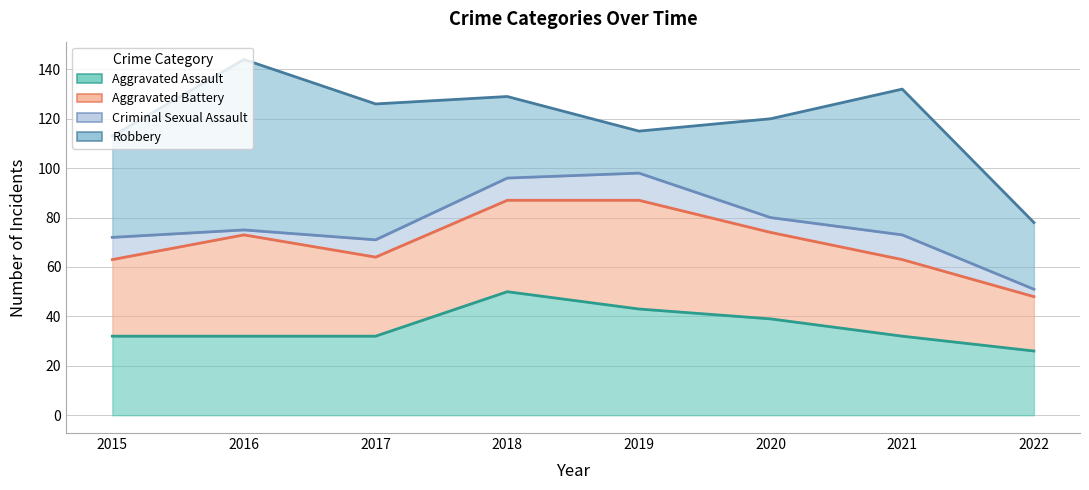

Which series has the widest spread of values?

Robbery